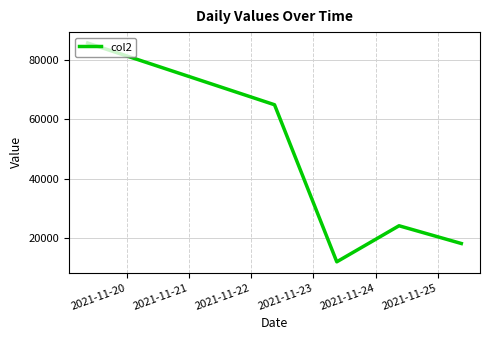

How many lines are shown in the chart?

1